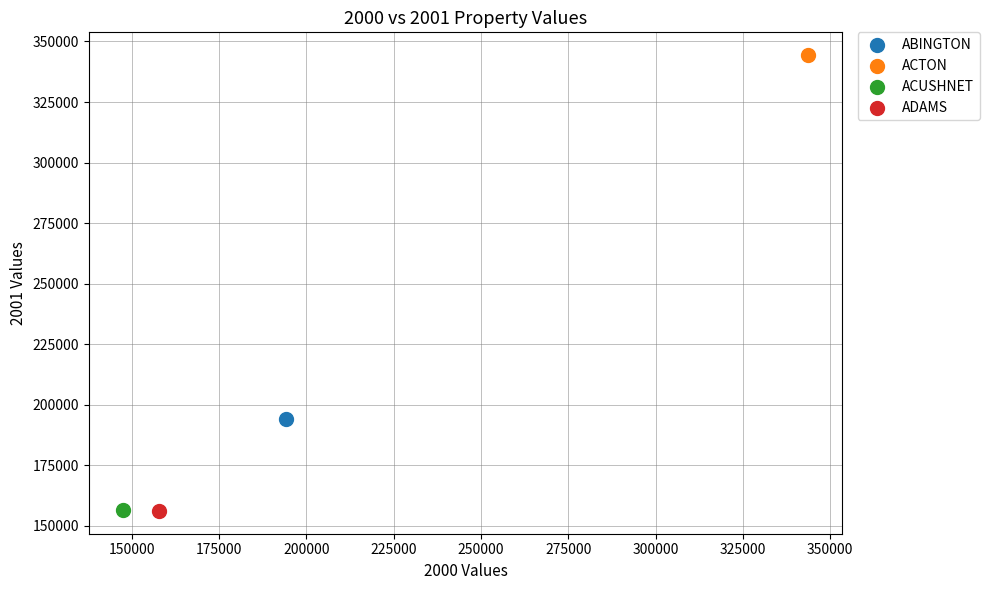

What are all the series names shown in the legend?

ABINGTON, ACTON, ACUSHNET, ADAMS